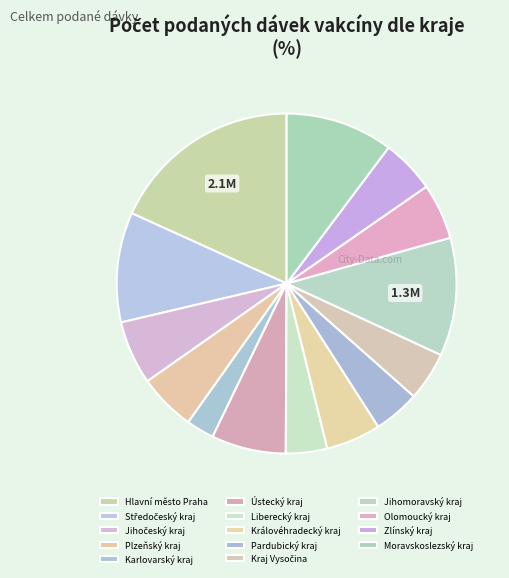

Which slice is the largest?

Hlavní město Praha